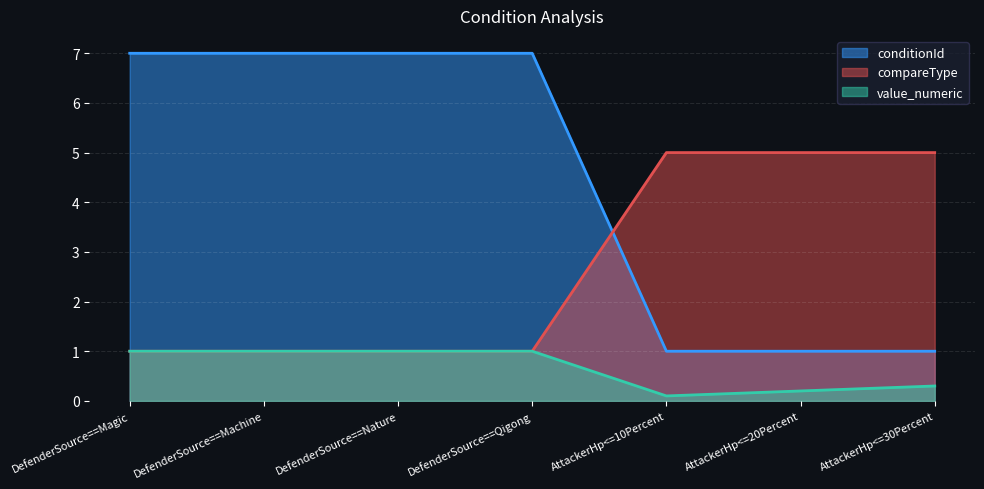

At which label does conditionId reach its minimum?

AttackerHp<=10Percent